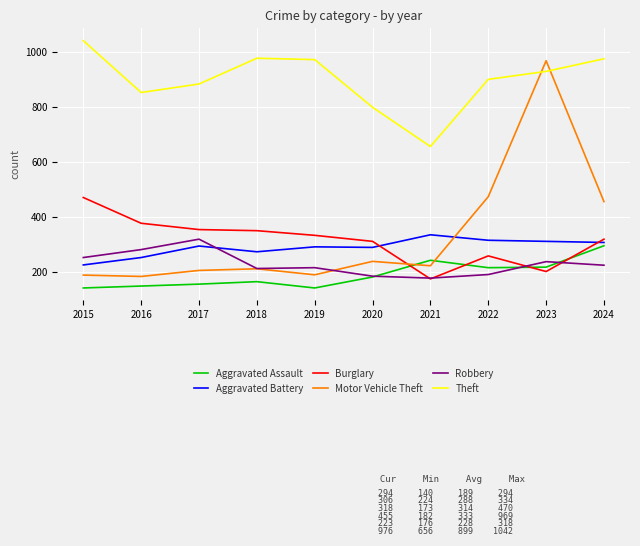

The value of Robbery at 2019 is 214. True or false?

True